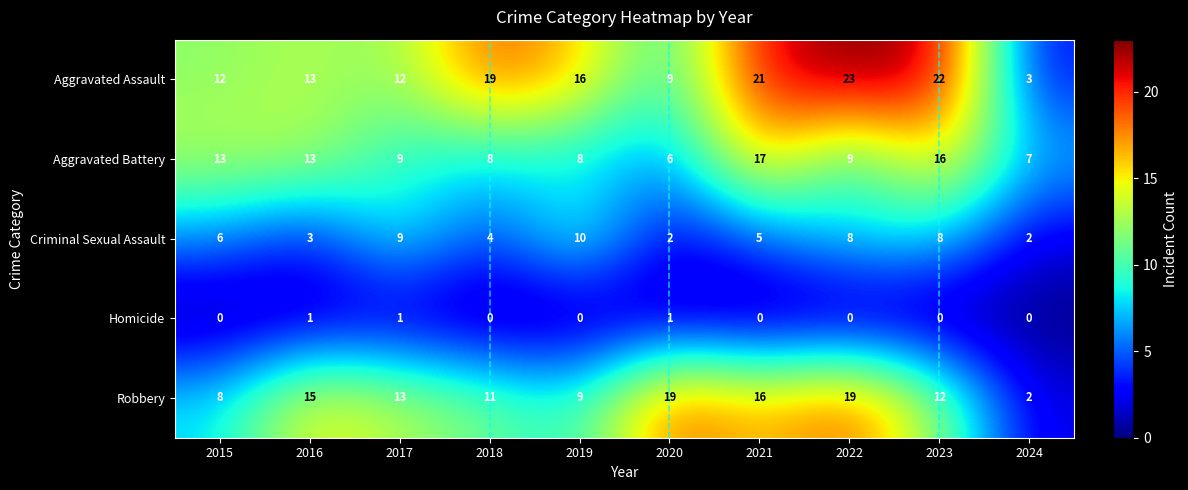

What is the difference between the maximum and minimum values in the Criminal Sexual Assault series?

8